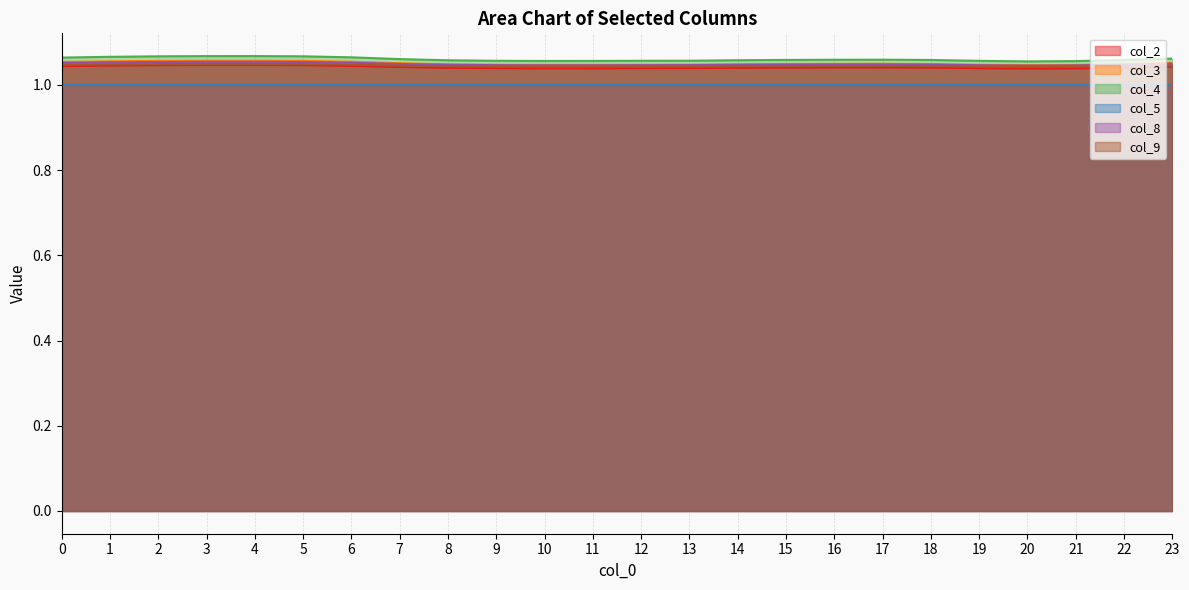

Which series has the widest spread of values?

col_4